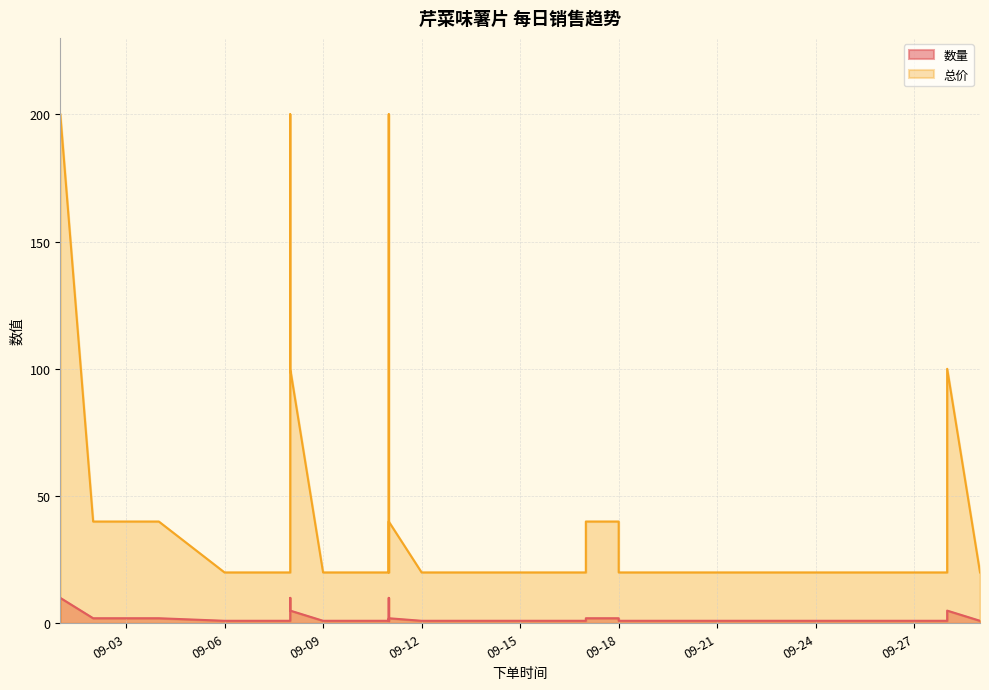

At how many categories does at least one series exceed 64?

5